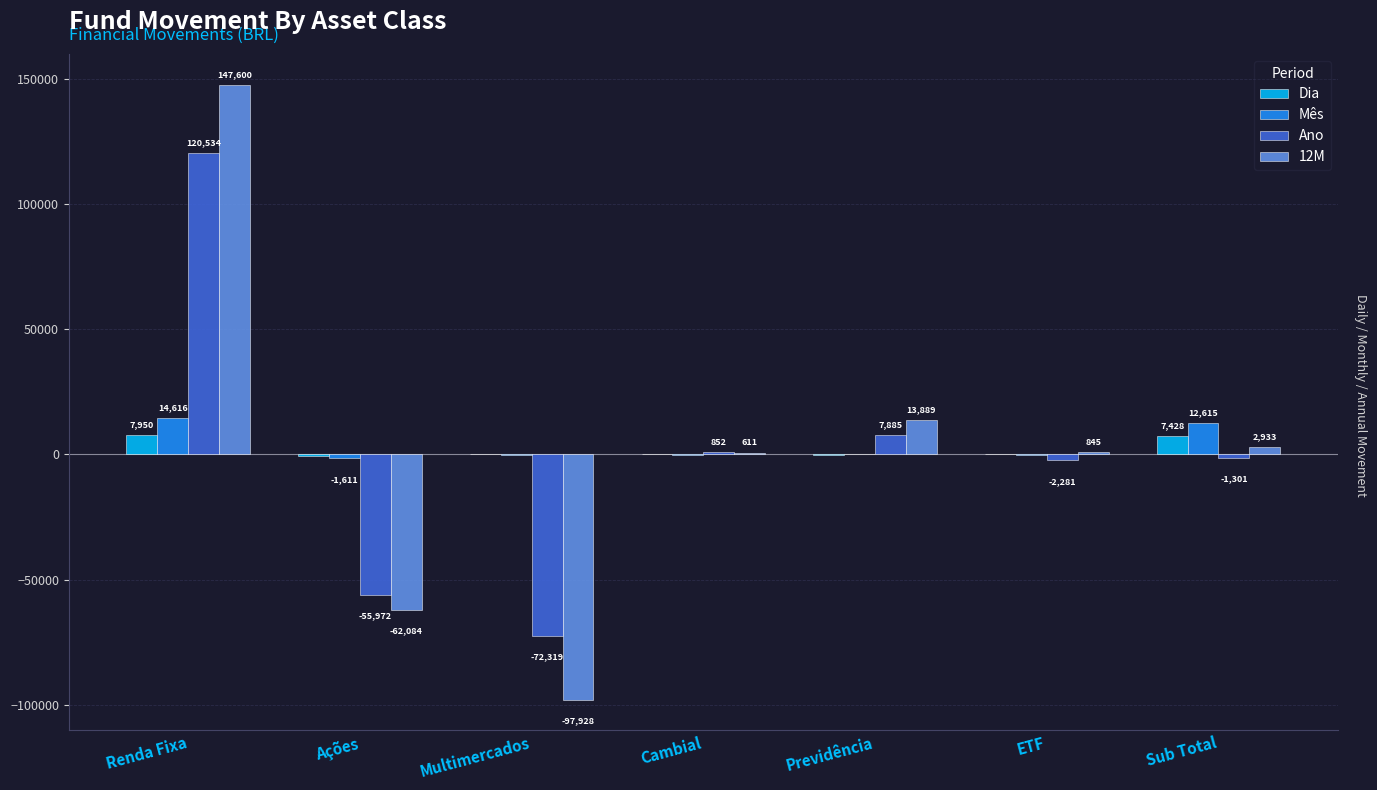

What is the spread (max minus min) of values at Multimercados?

98046.0